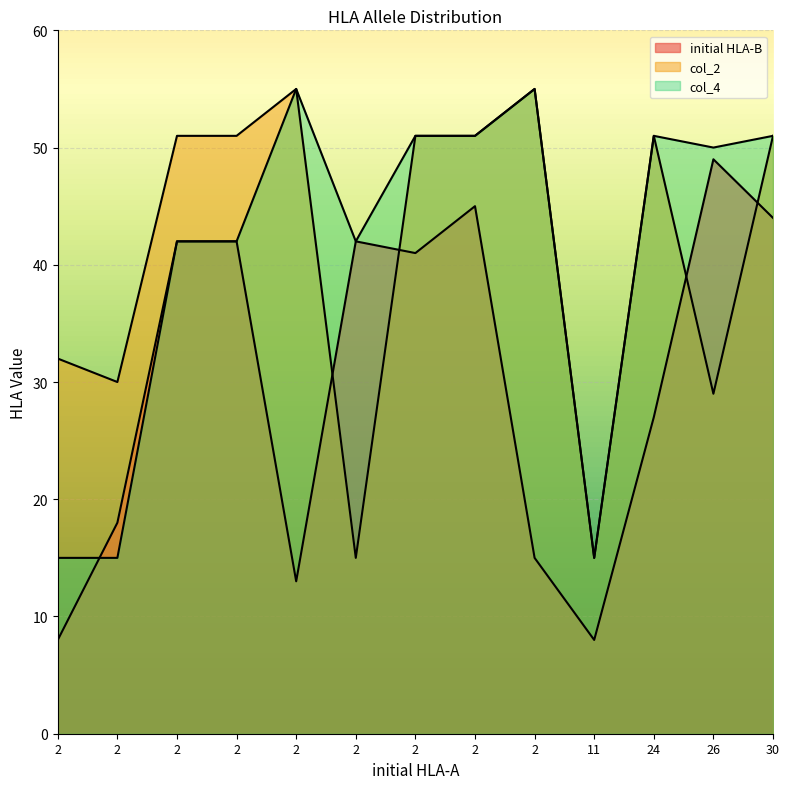

What is the maximum value shown in the chart?

55